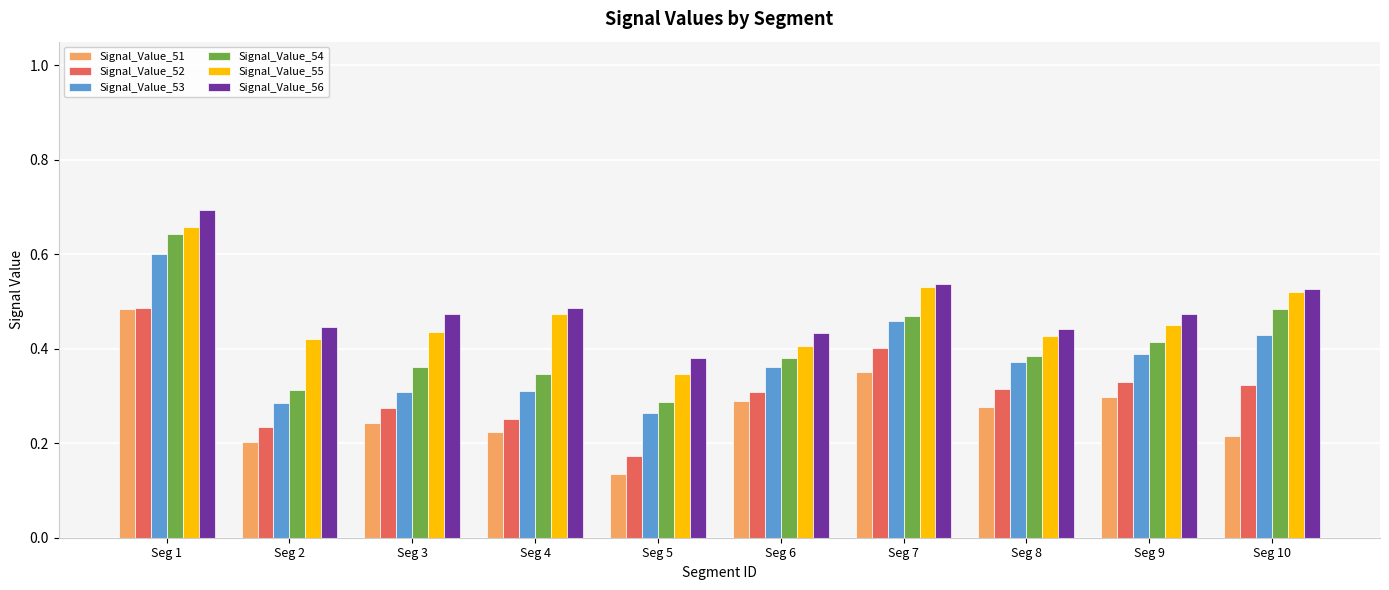

Which category has the highest value in the Signal_Value_51 series?

Seg 1